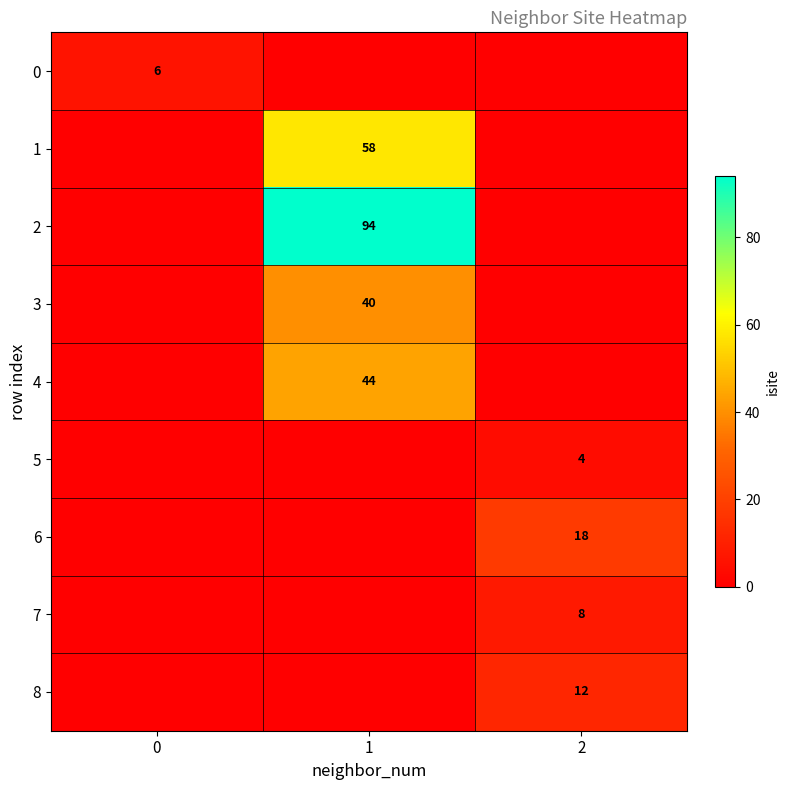

True or false: 8 has a value of 12 at 2.

True